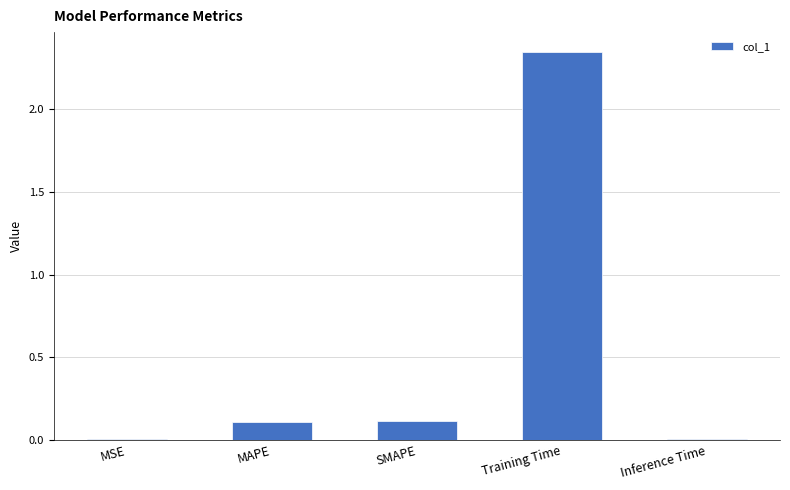

At which category does the chart reach its peak across all series?

Training Time